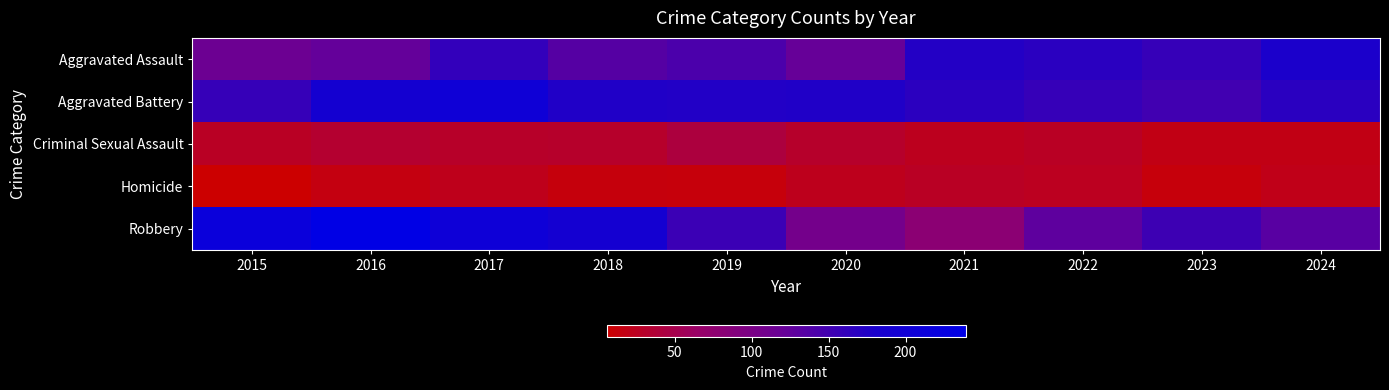

Reading right to left, extract all data points from this chart.

Aggravated Assault: 2024=179	2023=158	2022=168	2021=173	2020=122	2019=143	2018=135	2017=161	2016=124	2015=115
Aggravated Battery: 2024=168	2023=150	2022=158	2021=167	2020=175	2019=174	2018=175	2017=204	2016=191	2015=158
Criminal Sexual Assault: 2024=18	2023=18	2022=27	2021=24	2020=31	2019=42	2018=31	2017=30	2016=34	2015=27
Homicide: 2024=20	2023=13	2022=25	2021=27	2020=23	2019=13	2018=14	2017=22	2016=16	2015=6
Robbery: 2024=133	2023=153	2022=128	2021=80	2020=107	2019=155	2018=193	2017=206	2016=239	2015=216